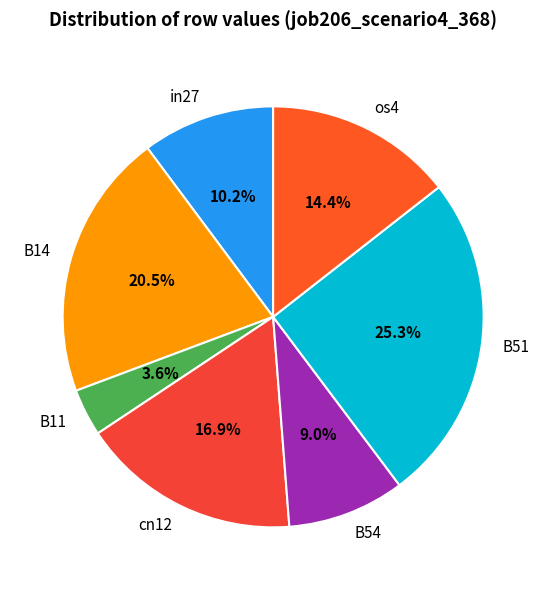

How many segments does this pie chart have?

7